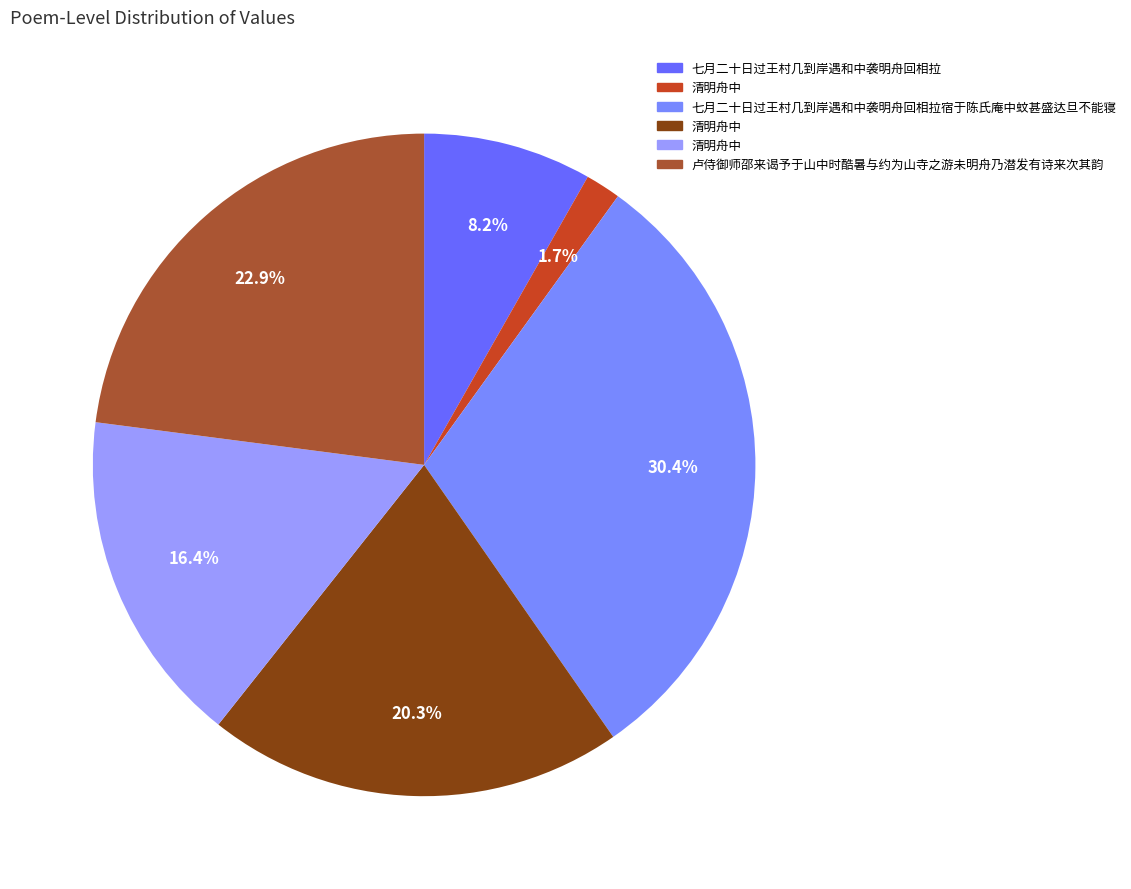

How many slices are in this pie chart?

6